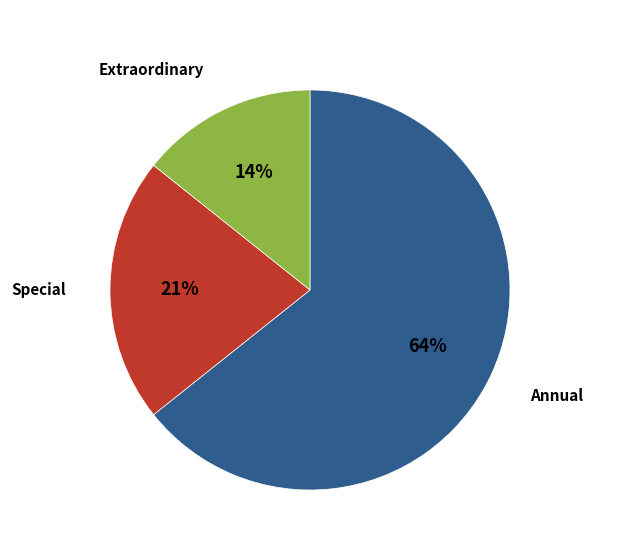

How many slices are in this pie chart?

3